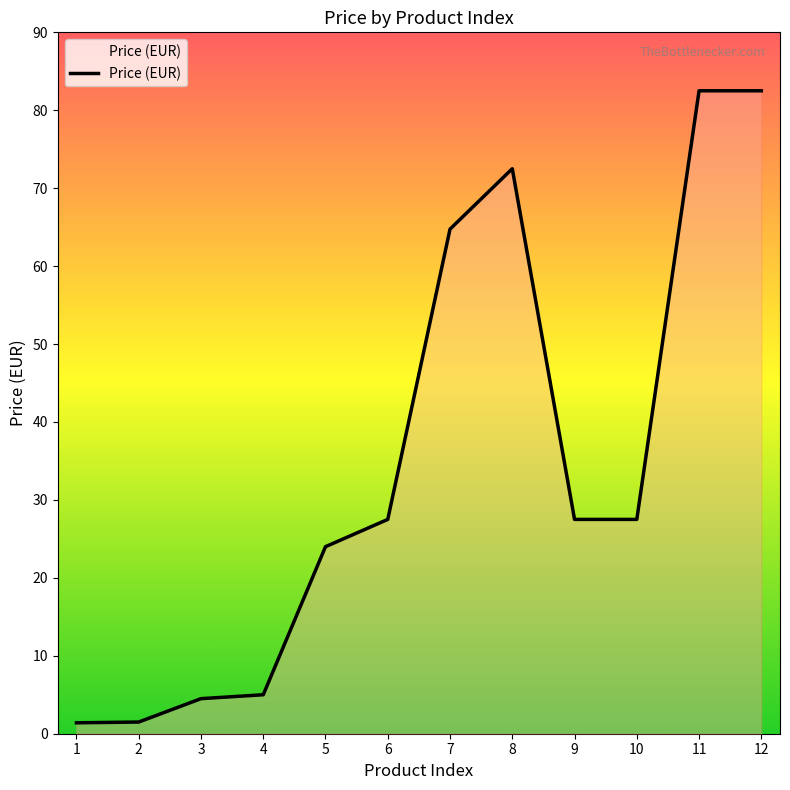

Is it true that the value at 6 is 15.9?

False